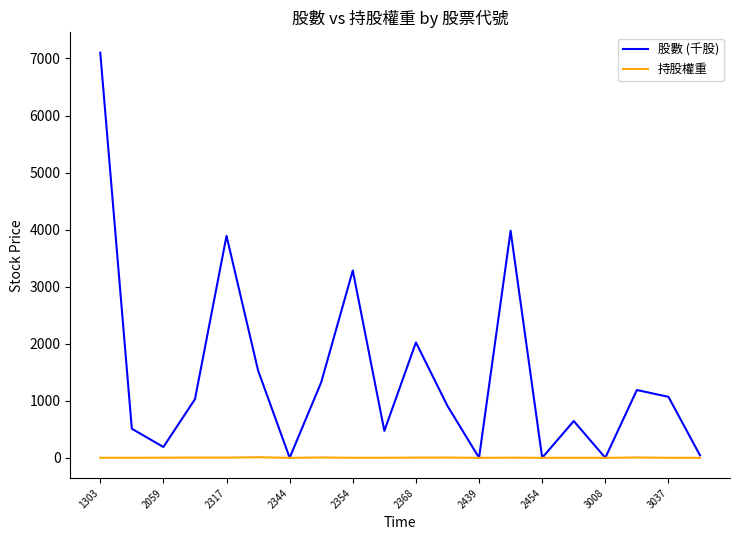

What is the sum of all 股數 (千股) values?

29196.0